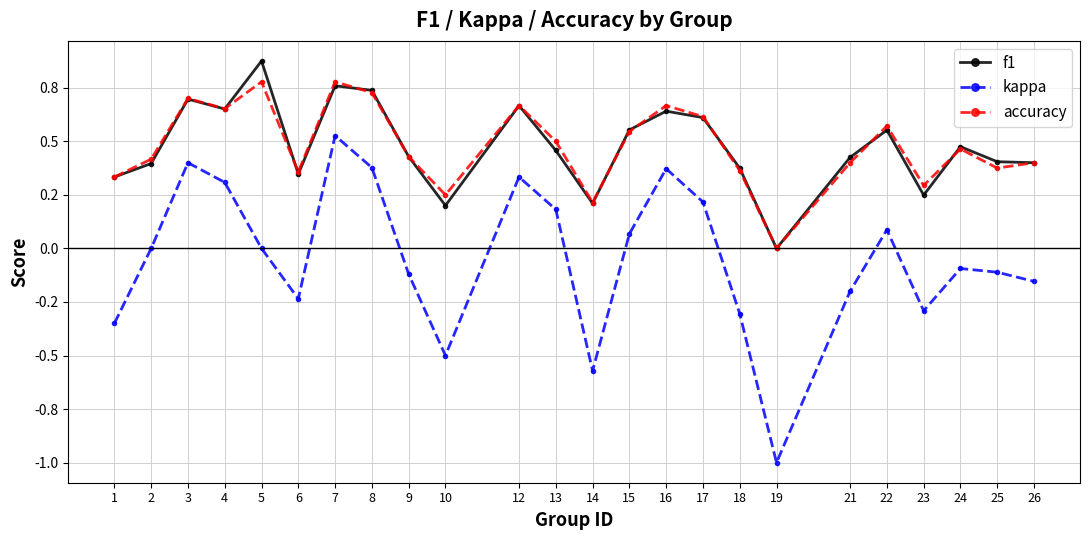

Count the f1 values in the range 0 to 1.

24